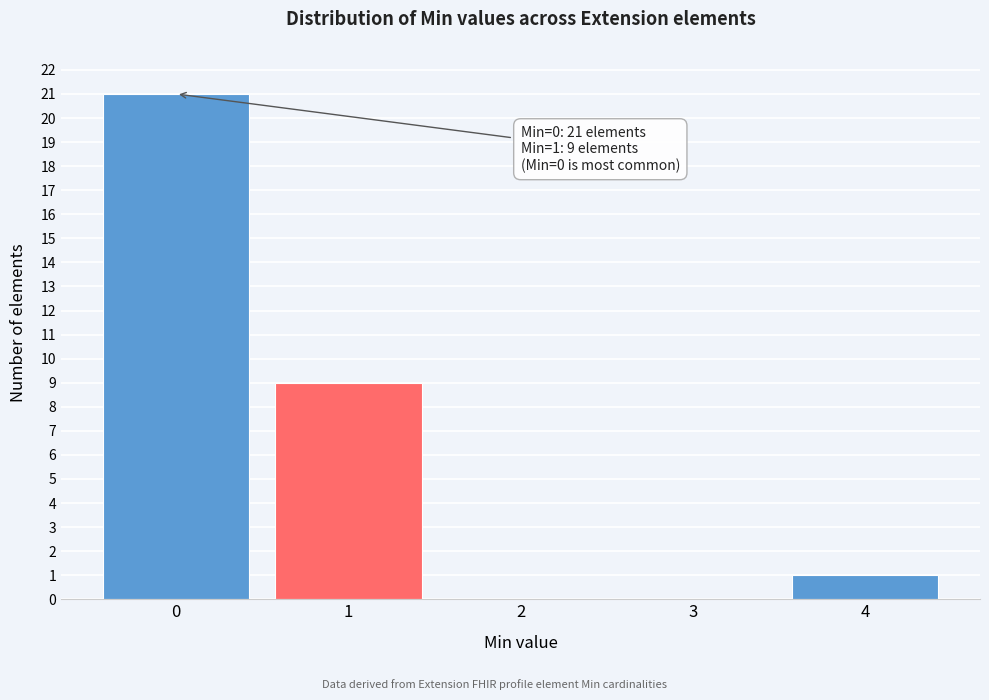

Which range on the x-axis has the tallest bar?

-0.5 to 0.5